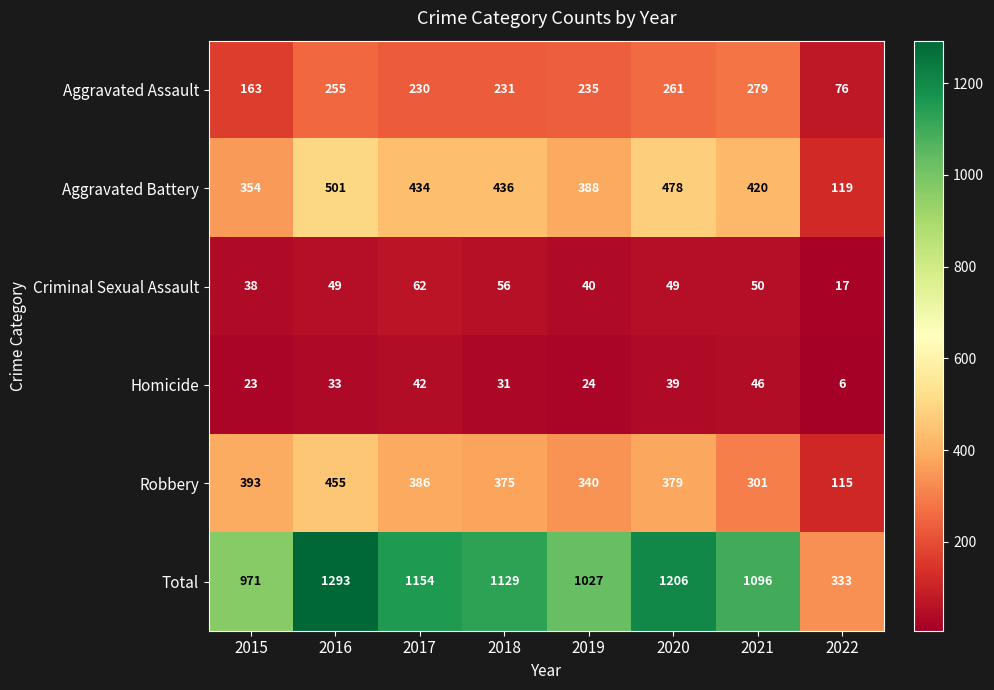

Rank the series by their maximum value, from lowest to highest.

Homicide, Criminal Sexual Assault, Aggravated Assault, Robbery, Aggravated Battery, Total